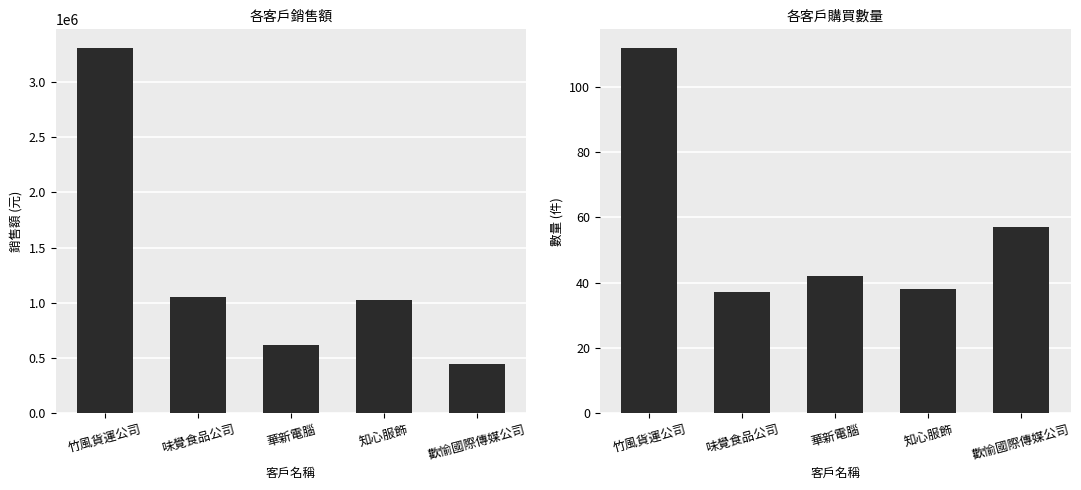

What value does the 數量 series have at 華新電腦, to the nearest 10?

40